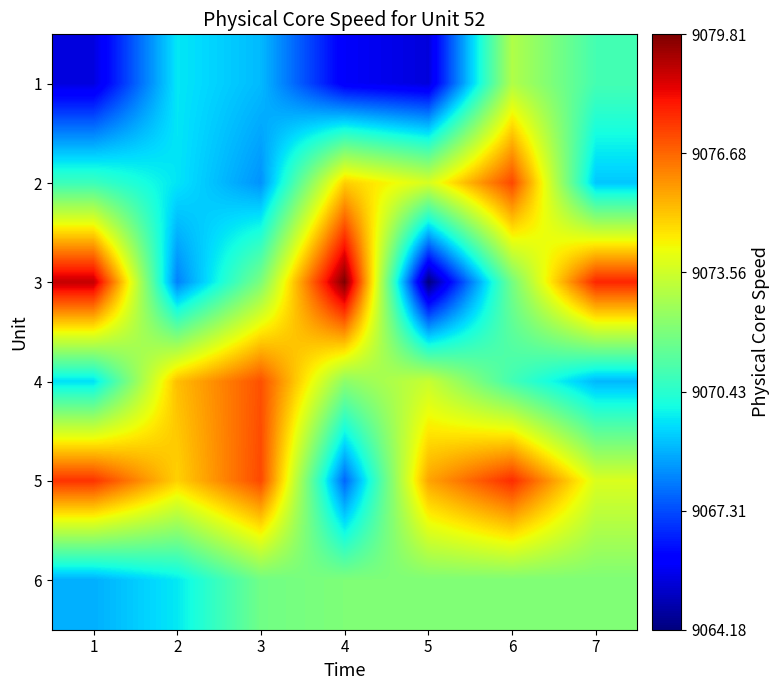

What is the difference between the highest and lowest values at 7?

8.8